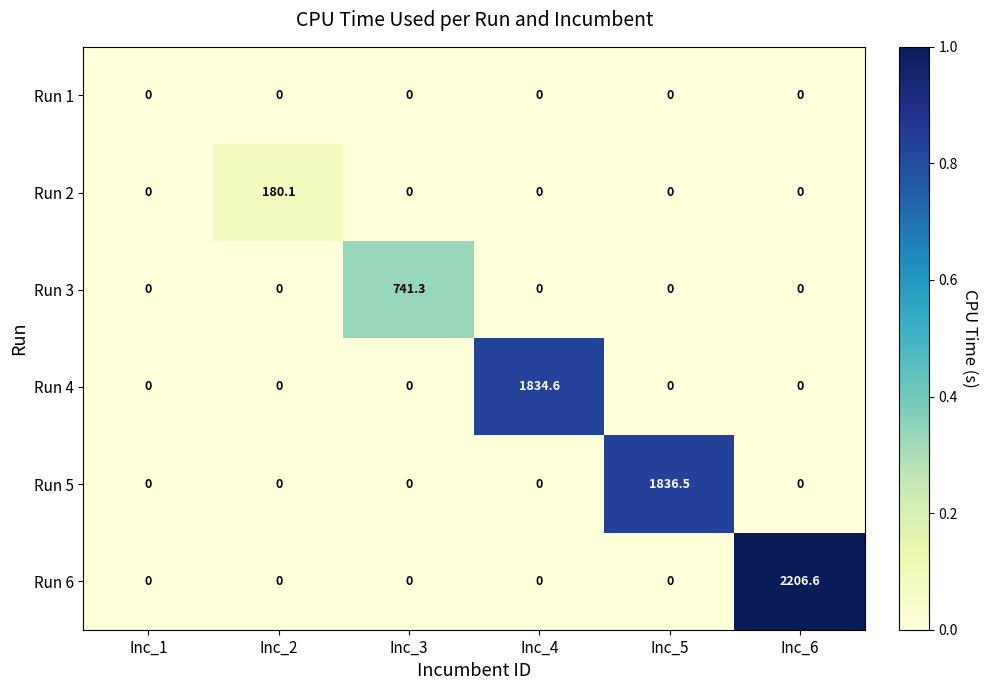

What is the maximum value shown in the chart?

2206.6